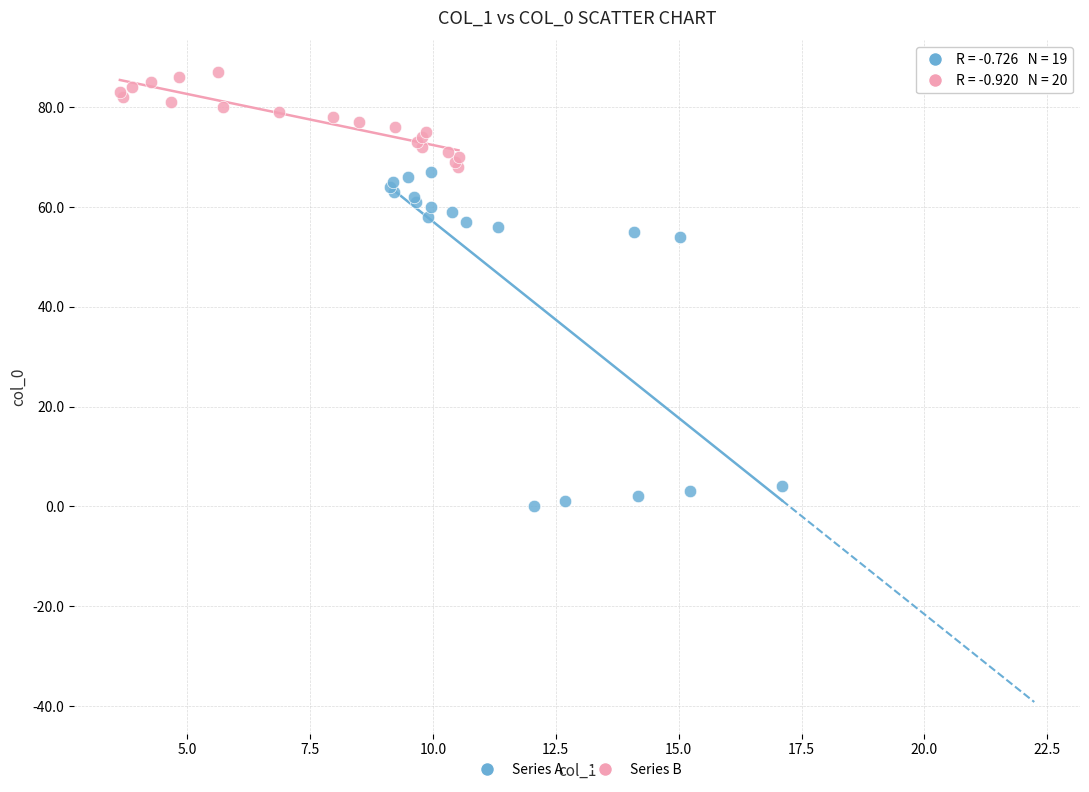

Which series reaches the maximum Y coordinate?

Series B